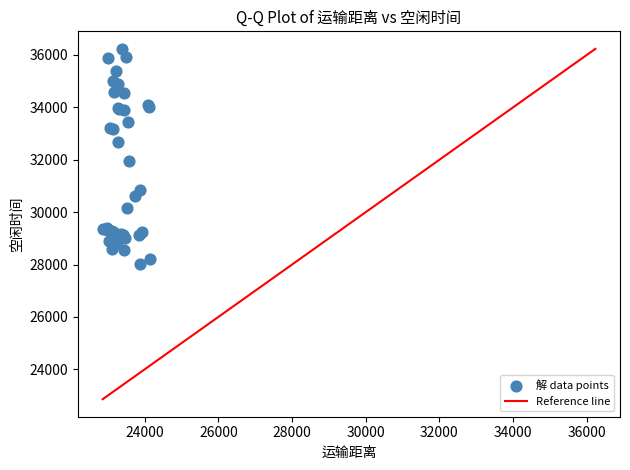

What Y value in the scatter plot is closest to 32128?

31936.7